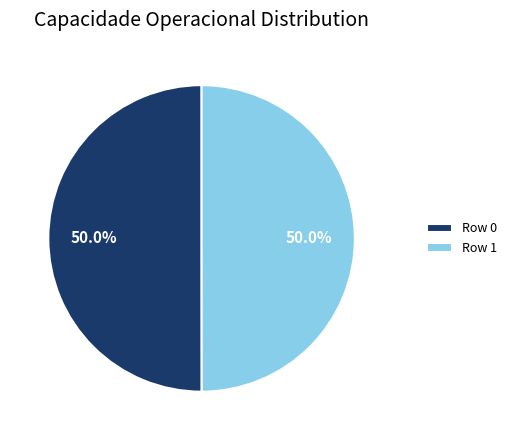

Do Row 0 and Row 1 together represent more than half of the pie?

Yes